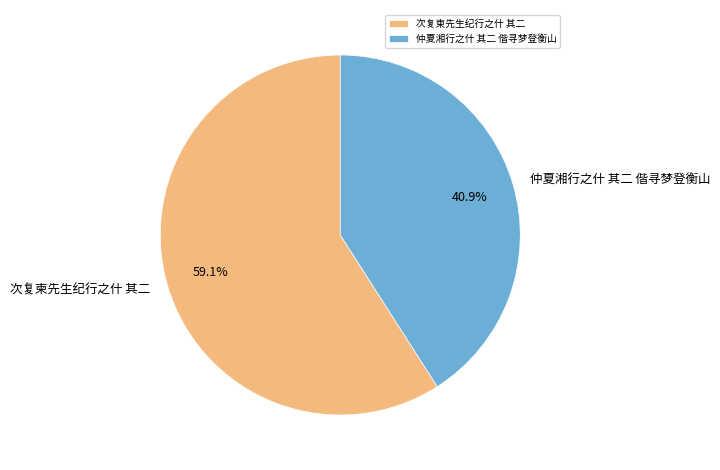

To the nearest percent, what portion does 次复柬先生纪行之什 其二 represent?

59%